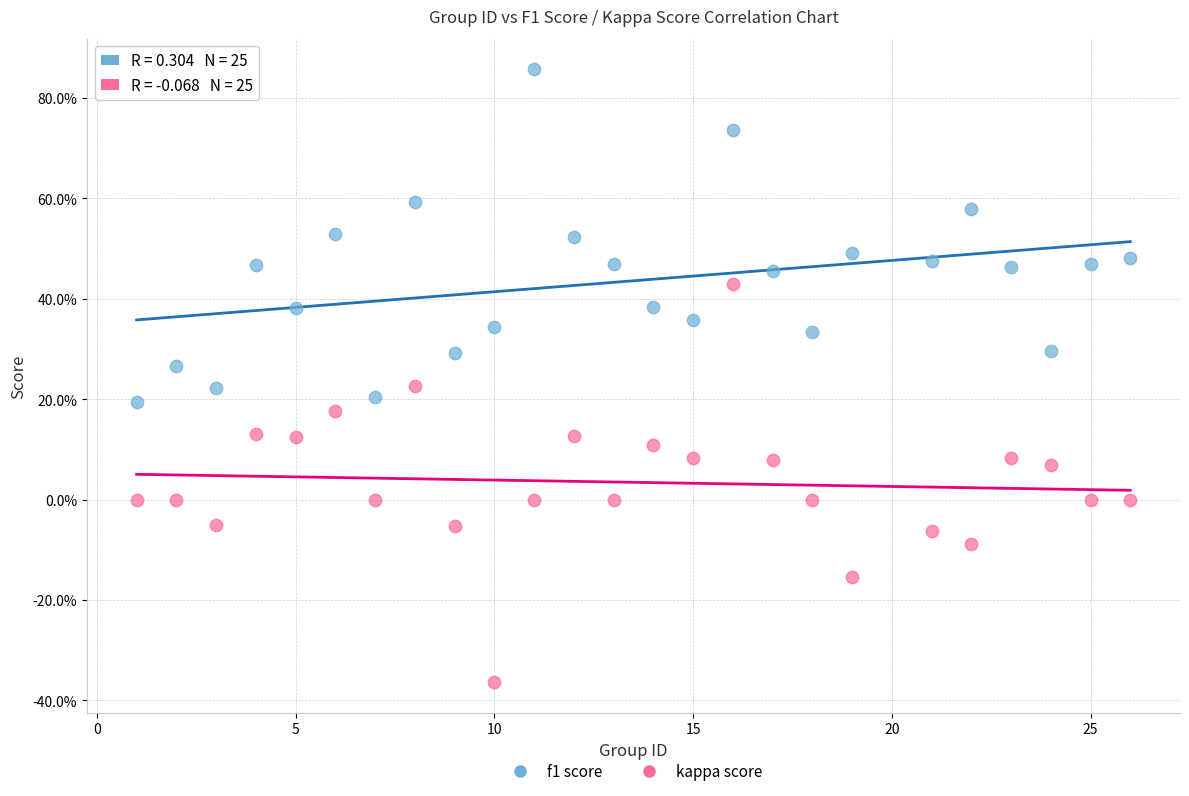

Which series has the largest Y range (max minus min)?

kappa score